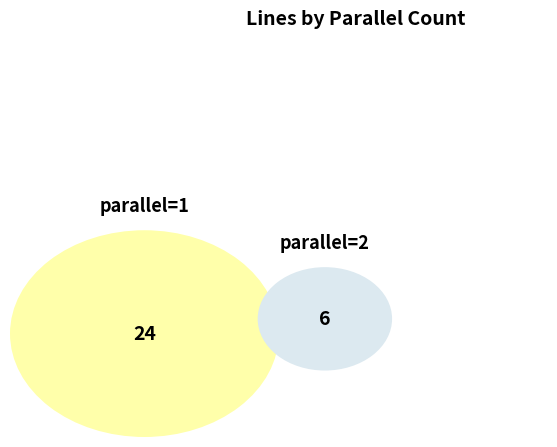

True or false: parallel=2 accounts for 58% of the total.

False